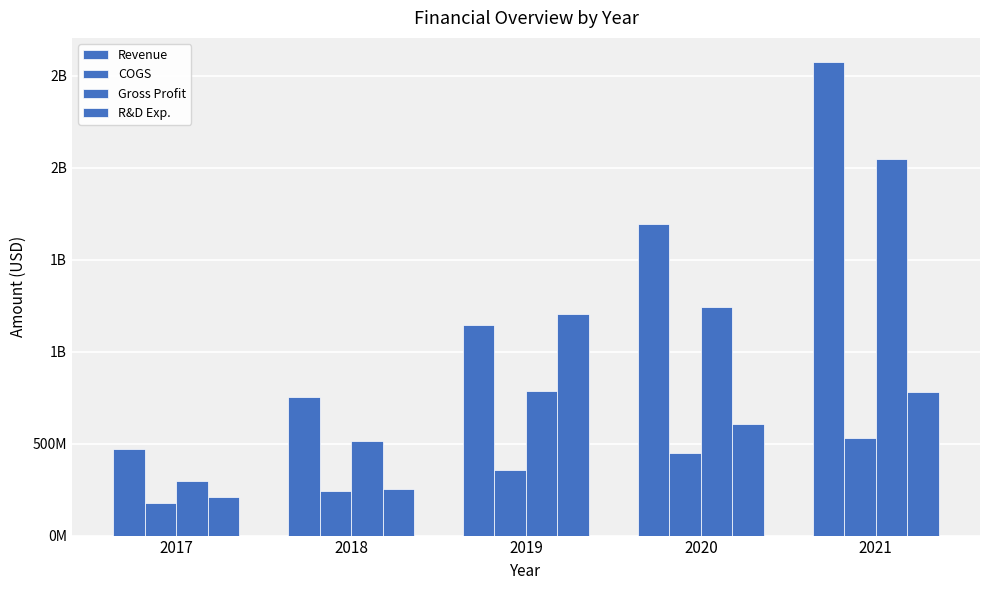

Between 2020 and 2021, which is larger?

2021